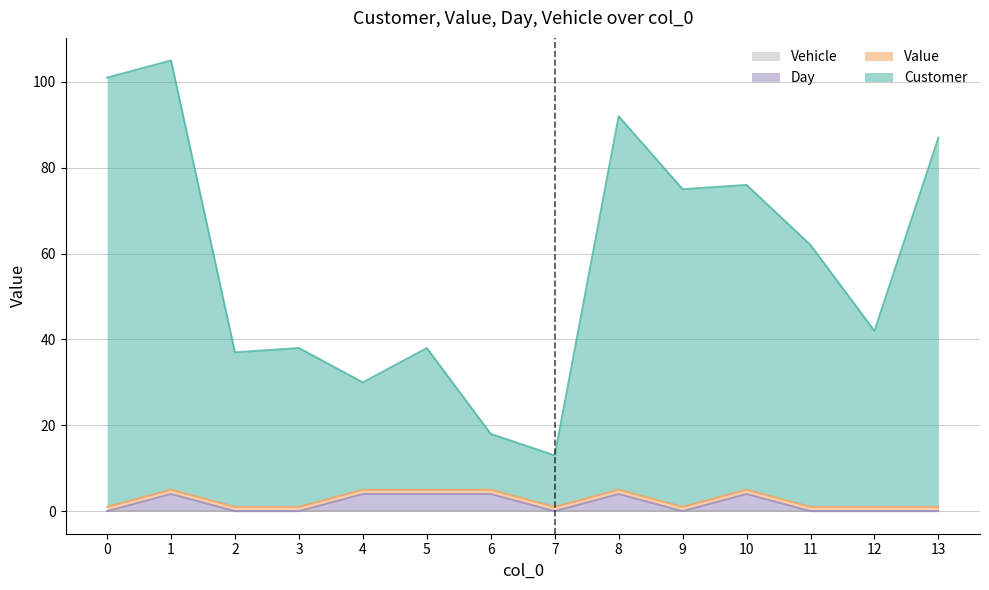

What is the difference between the Day values at 9 and 1?

4.0